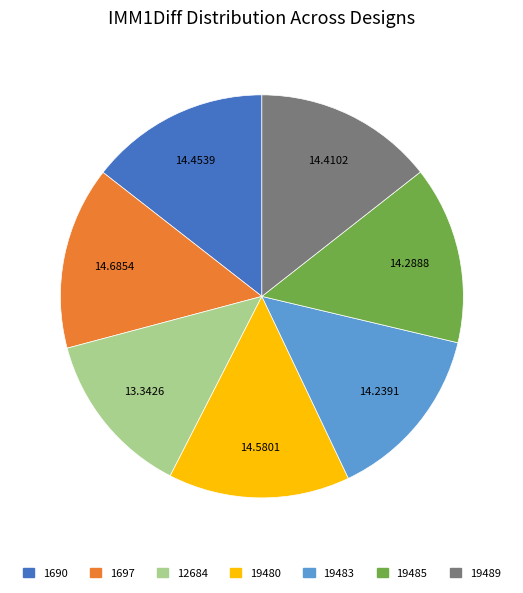

Approximately how many times larger is the value at 19485 compared to 1697?

1.0